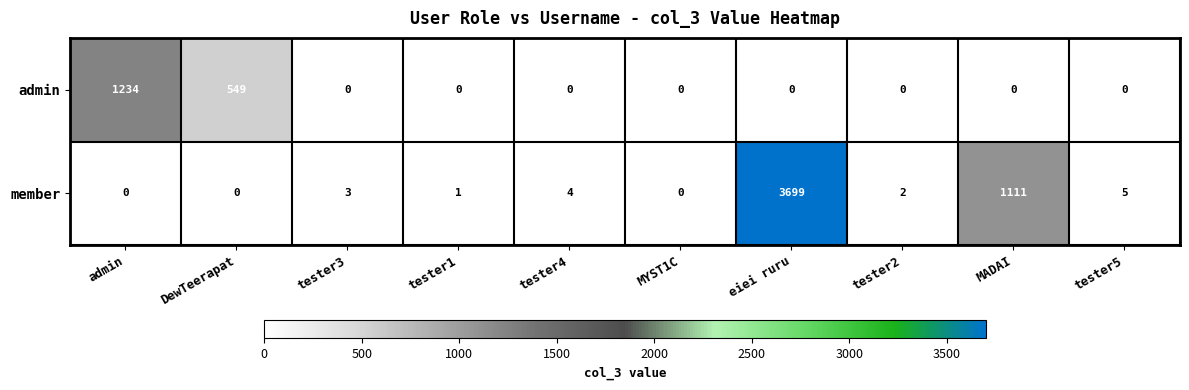

Rank the series by their average value, from highest to lowest.

member, admin